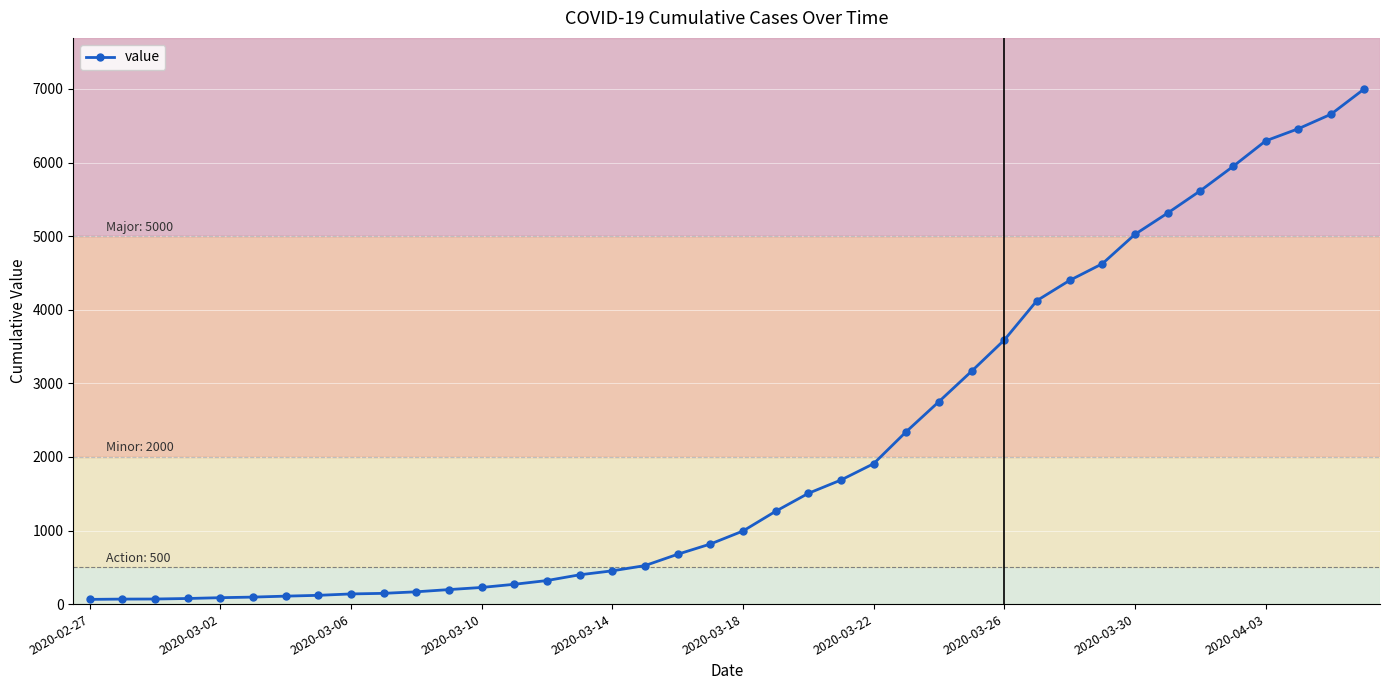

What is the greatest value displayed?

6995